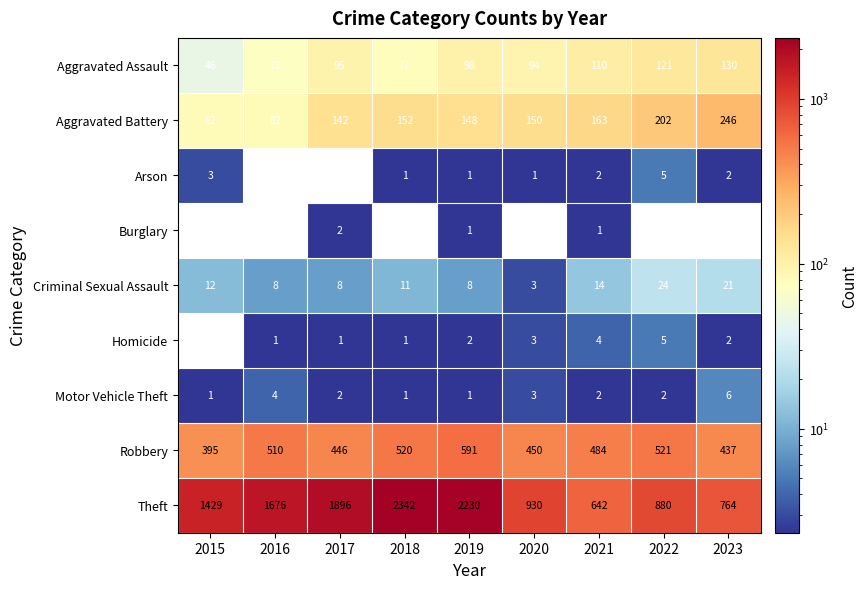

Count the number of categories in the chart.

9